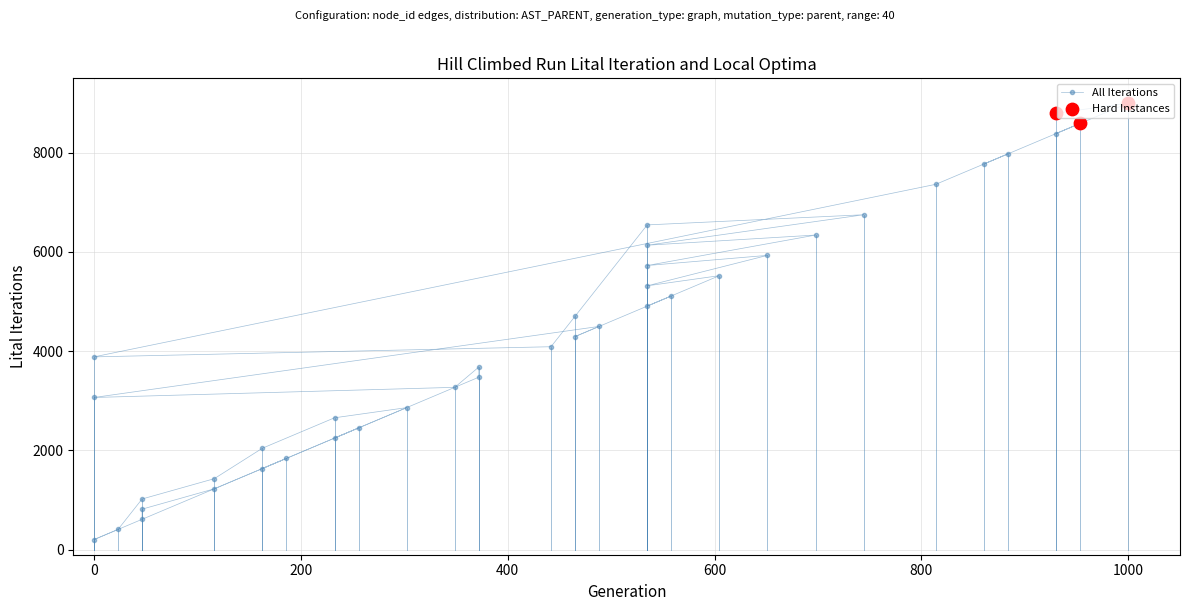

Approximately how many times larger is the value at 14 compared to 35?

0.4